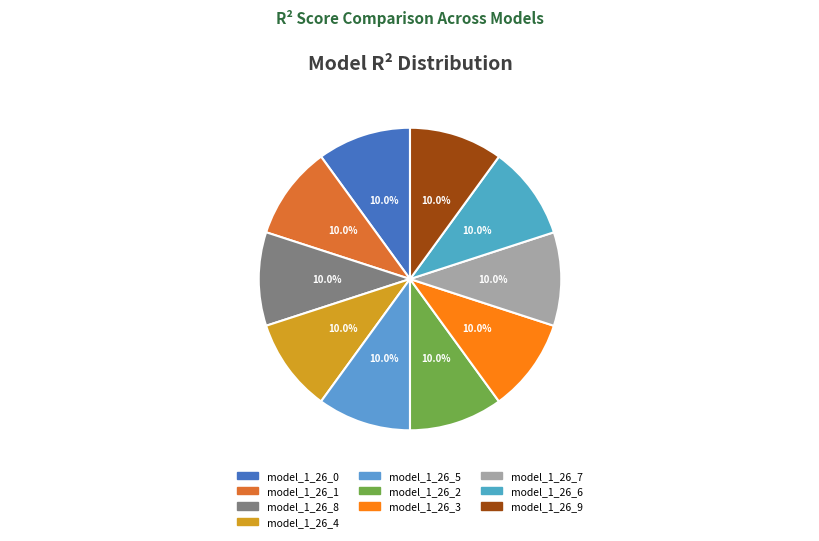

Which slice is the smallest?

model_1_26_0